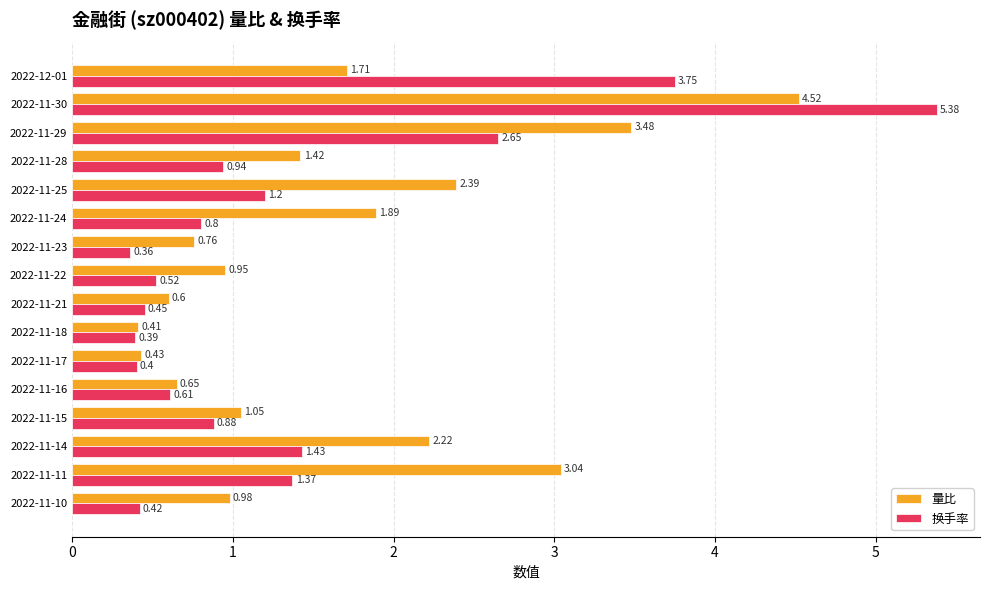

What are all the series names shown in the legend?

量比, 换手率